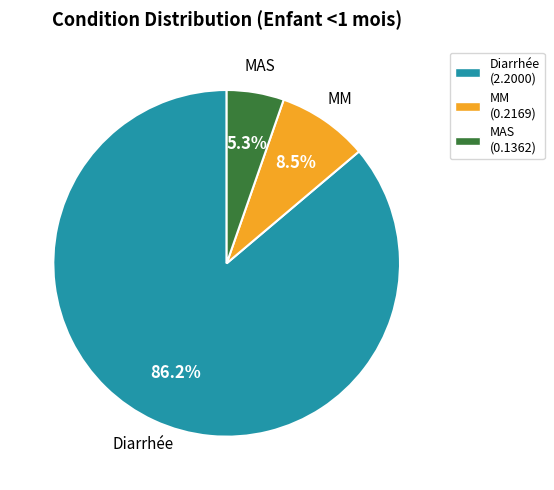

To the nearest percent, what is the difference between the largest and smallest slice percentages?

81%